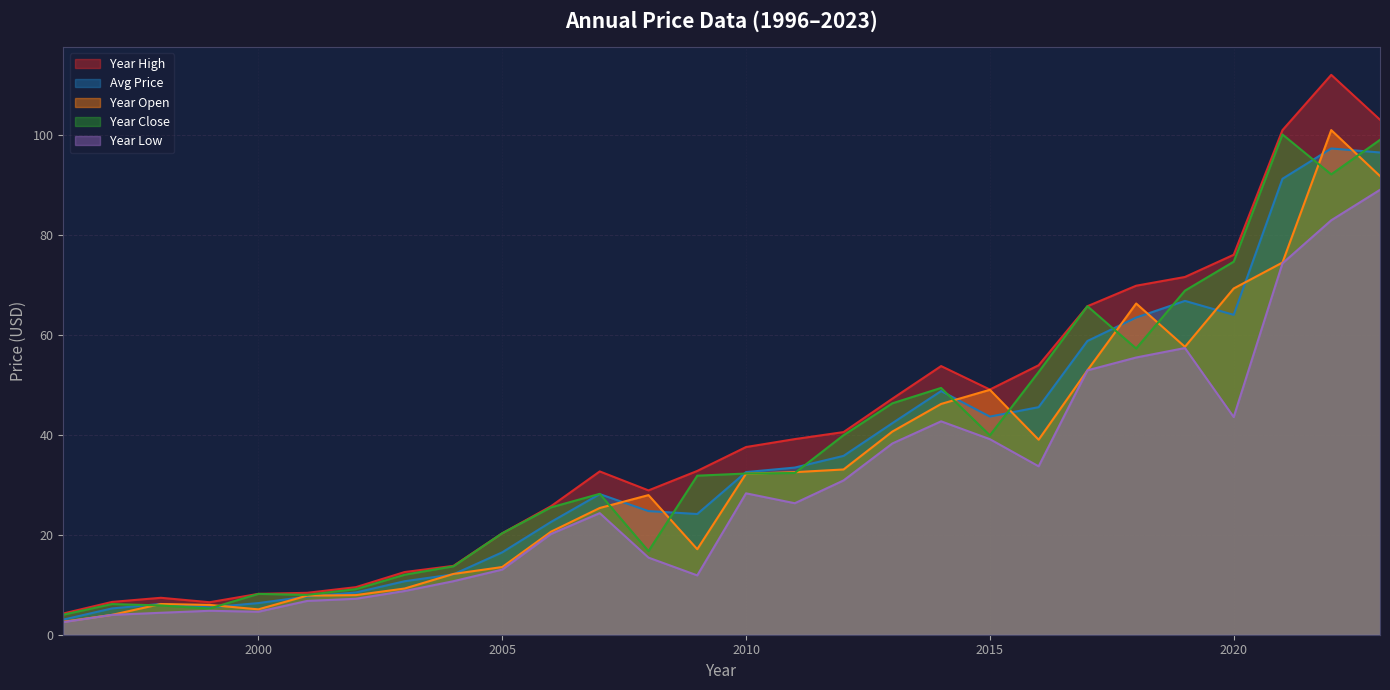

True or false: year_low has a value of 42.7 at 2014.

True